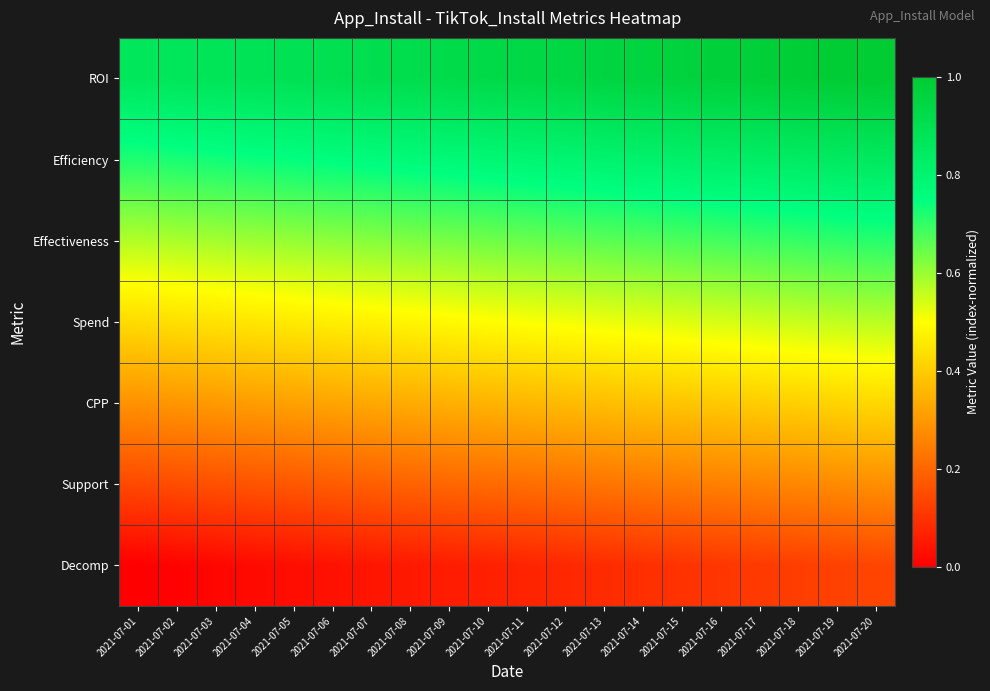

Reading left to right, extract all data points from this chart.

Decomp: 2021-07-01=0.0	2021-07-02=0.0	2021-07-03=0.0	2021-07-04=0.0	2021-07-05=0.0	2021-07-06=0.0	2021-07-07=0.0	2021-07-08=0.1	2021-07-09=0.1	2021-07-10=0.1	2021-07-11=0.1	2021-07-12=0.1	2021-07-13=0.1	2021-07-14=0.1	2021-07-15=0.1	2021-07-16=0.1	2021-07-17=0.1	2021-07-18=0.1	2021-07-19=0.1	2021-07-20=0.1
Support: 2021-07-01=0.1	2021-07-02=0.2	2021-07-03=0.2	2021-07-04=0.2	2021-07-05=0.2	2021-07-06=0.2	2021-07-07=0.2	2021-07-08=0.2	2021-07-09=0.2	2021-07-10=0.2	2021-07-11=0.2	2021-07-12=0.2	2021-07-13=0.2	2021-07-14=0.2	2021-07-15=0.2	2021-07-16=0.3	2021-07-17=0.3	2021-07-18=0.3	2021-07-19=0.3	2021-07-20=0.3
CPP: 2021-07-01=0.3	2021-07-02=0.3	2021-07-03=0.3	2021-07-04=0.3	2021-07-05=0.3	2021-07-06=0.3	2021-07-07=0.3	2021-07-08=0.3	2021-07-09=0.3	2021-07-10=0.4	2021-07-11=0.4	2021-07-12=0.4	2021-07-13=0.4	2021-07-14=0.4	2021-07-15=0.4	2021-07-16=0.4	2021-07-17=0.4	2021-07-18=0.4	2021-07-19=0.4	2021-07-20=0.4
Spend: 2021-07-01=0.4	2021-07-02=0.4	2021-07-03=0.4	2021-07-04=0.5	2021-07-05=0.5	2021-07-06=0.5	2021-07-07=0.5	2021-07-08=0.5	2021-07-09=0.5	2021-07-10=0.5	2021-07-11=0.5	2021-07-12=0.5	2021-07-13=0.5	2021-07-14=0.5	2021-07-15=0.5	2021-07-16=0.5	2021-07-17=0.5	2021-07-18=0.6	2021-07-19=0.6	2021-07-20=0.6
Effectiveness: 2021-07-01=0.6	2021-07-02=0.6	2021-07-03=0.6	2021-07-04=0.6	2021-07-05=0.6	2021-07-06=0.6	2021-07-07=0.6	2021-07-08=0.6	2021-07-09=0.6	2021-07-10=0.6	2021-07-11=0.6	2021-07-12=0.7	2021-07-13=0.7	2021-07-14=0.7	2021-07-15=0.7	2021-07-16=0.7	2021-07-17=0.7	2021-07-18=0.7	2021-07-19=0.7	2021-07-20=0.7
Efficiency: 2021-07-01=0.7	2021-07-02=0.7	2021-07-03=0.7	2021-07-04=0.7	2021-07-05=0.7	2021-07-06=0.8	2021-07-07=0.8	2021-07-08=0.8	2021-07-09=0.8	2021-07-10=0.8	2021-07-11=0.8	2021-07-12=0.8	2021-07-13=0.8	2021-07-14=0.8	2021-07-15=0.8	2021-07-16=0.8	2021-07-17=0.8	2021-07-18=0.8	2021-07-19=0.8	2021-07-20=0.9
ROI: 2021-07-01=0.9	2021-07-02=0.9	2021-07-03=0.9	2021-07-04=0.9	2021-07-05=0.9	2021-07-06=0.9	2021-07-07=0.9	2021-07-08=0.9	2021-07-09=0.9	2021-07-10=0.9	2021-07-11=0.9	2021-07-12=0.9	2021-07-13=0.9	2021-07-14=1.0	2021-07-15=1.0	2021-07-16=1.0	2021-07-17=1.0	2021-07-18=1.0	2021-07-19=1.0	2021-07-20=1.0